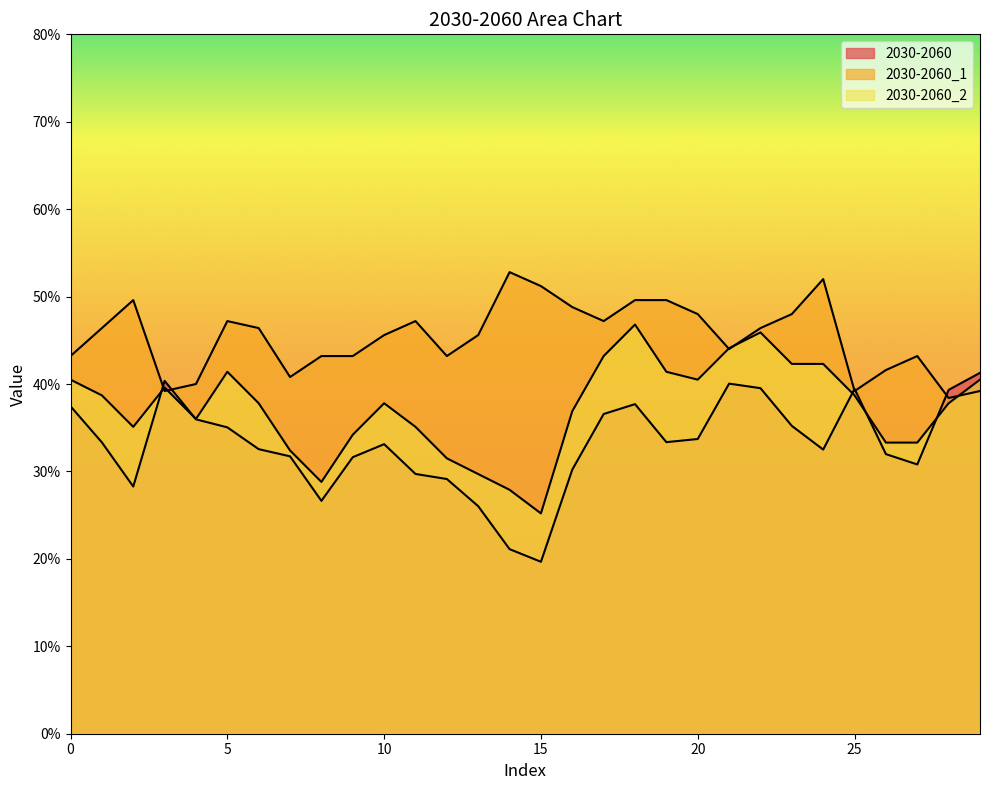

What is the total value across all series at 10?

116.5